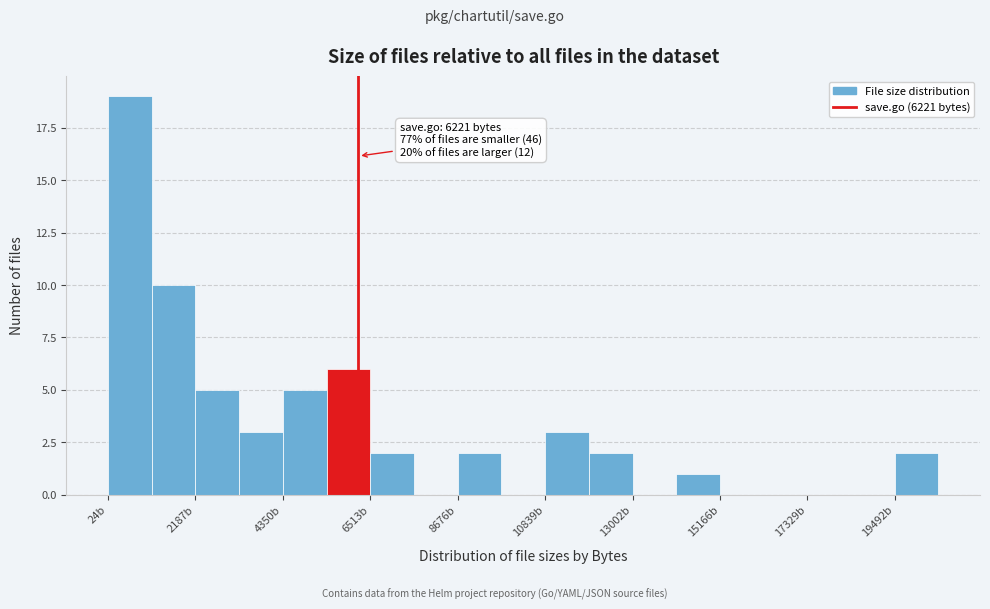

Read against the x-axis, roughly where is the centre of the tallest bar?

500